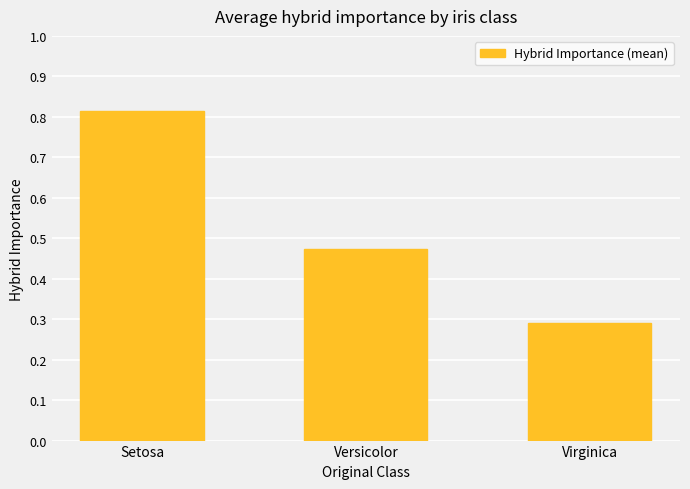

List the labels in order of value, smallest first.

Virginica, Versicolor, Setosa